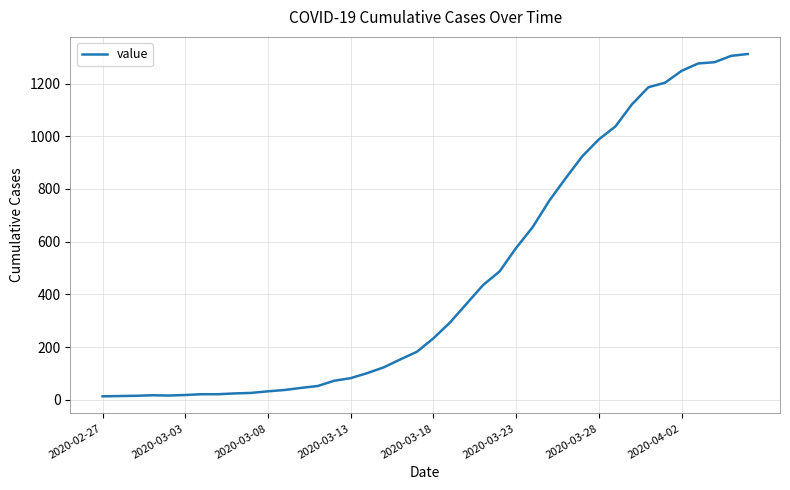

What is the greatest value displayed?

1312